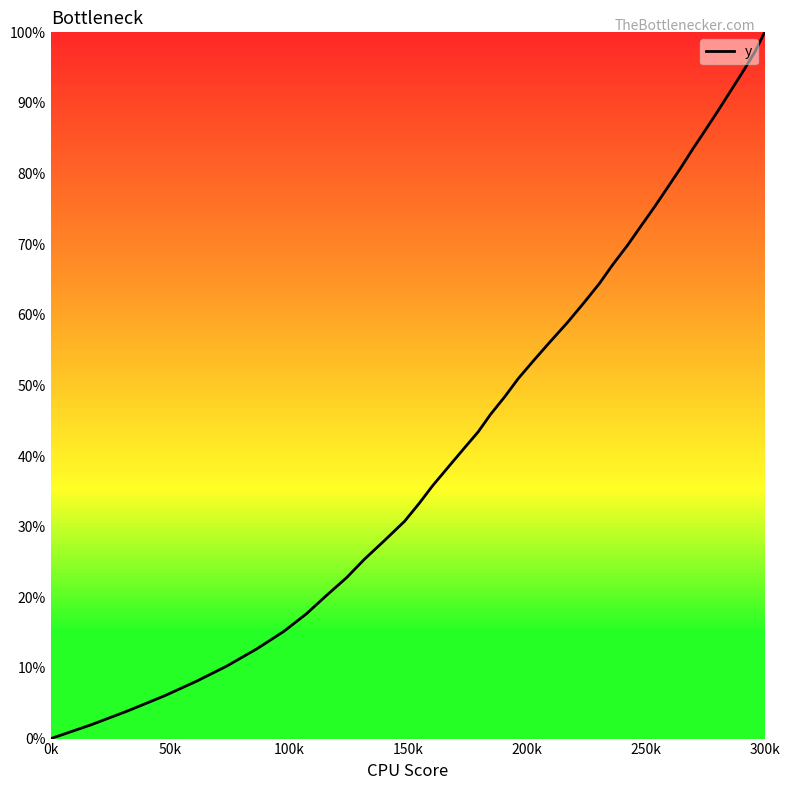

What is the difference between the maximum and minimum values?

100.0